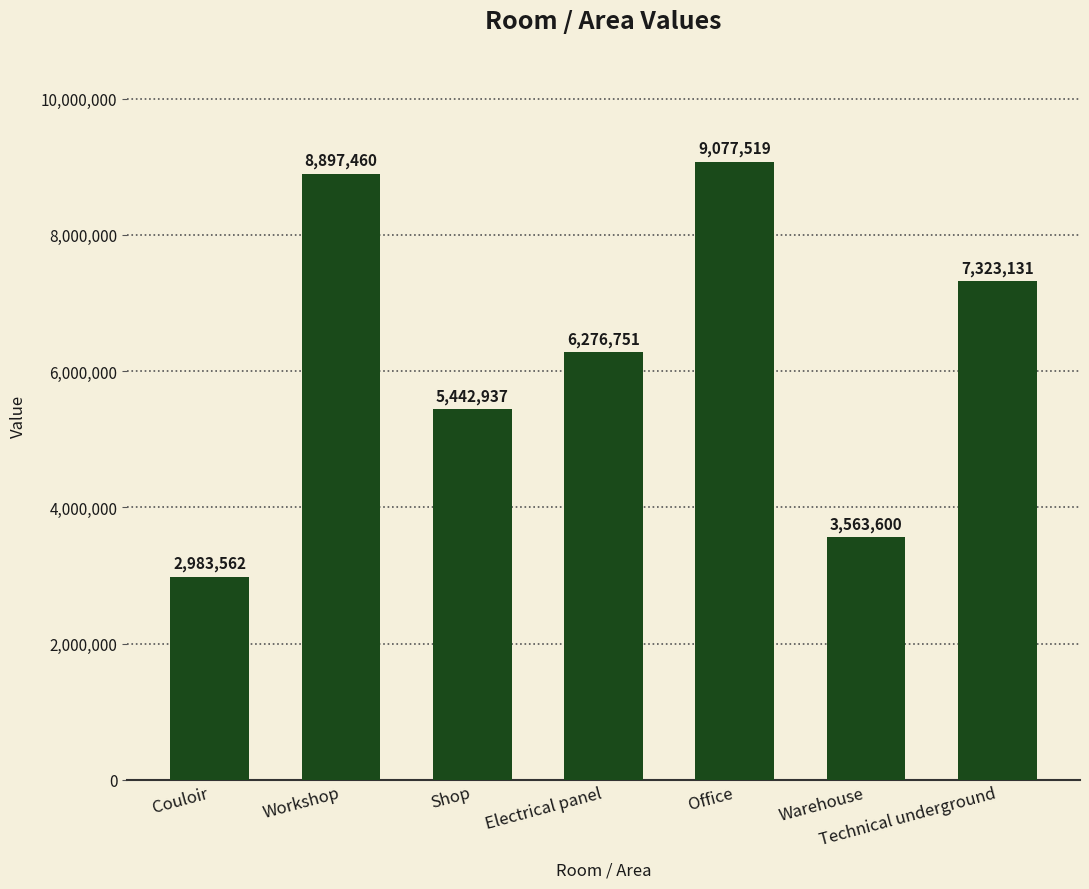

What is the ratio of the value at Shop to the value at Couloir?

1.8